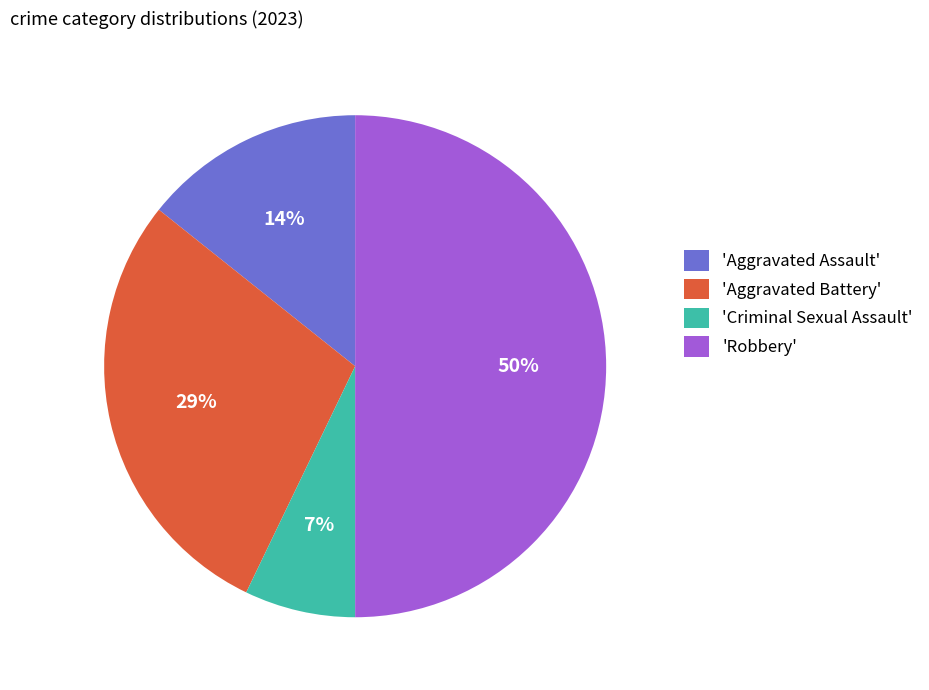

Which slice is the smallest?

'Criminal Sexual Assault'